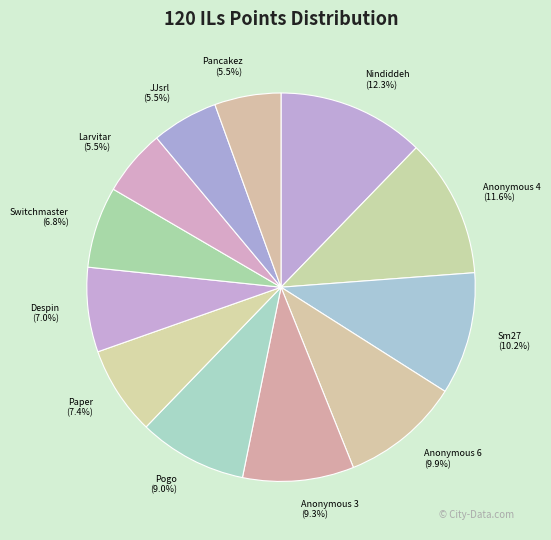

To the nearest percent, what is the difference between the JJsrl and Nindiddeh slice percentages?

7%